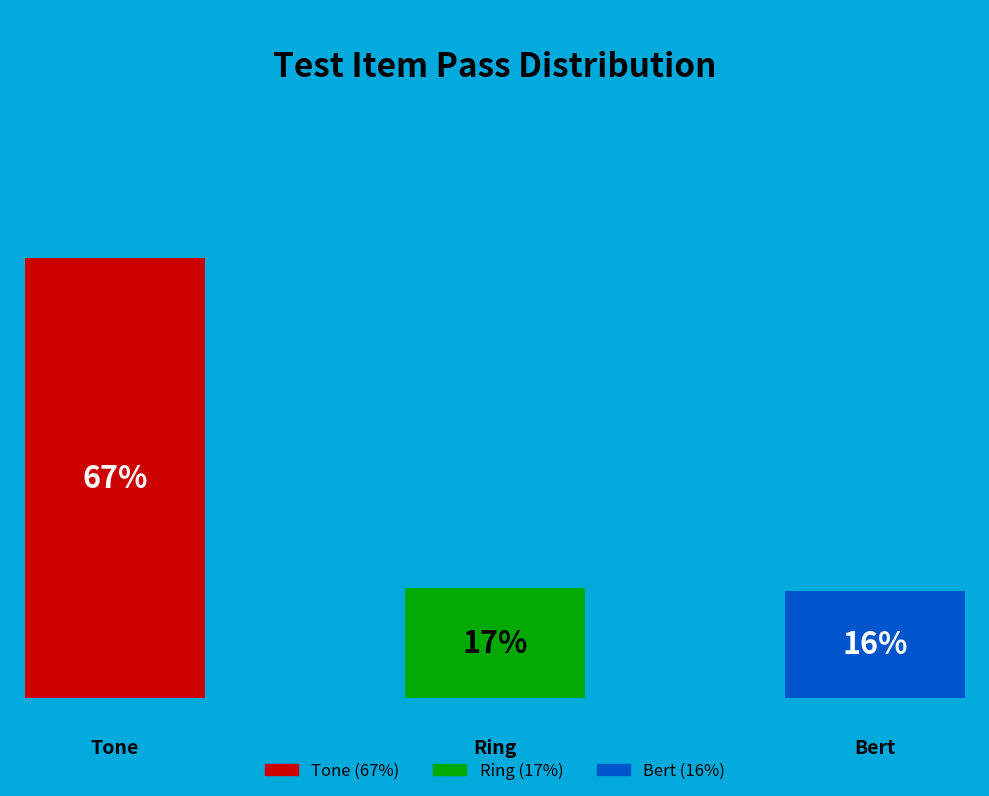

To the nearest percent, what is the average slice percentage?

33%